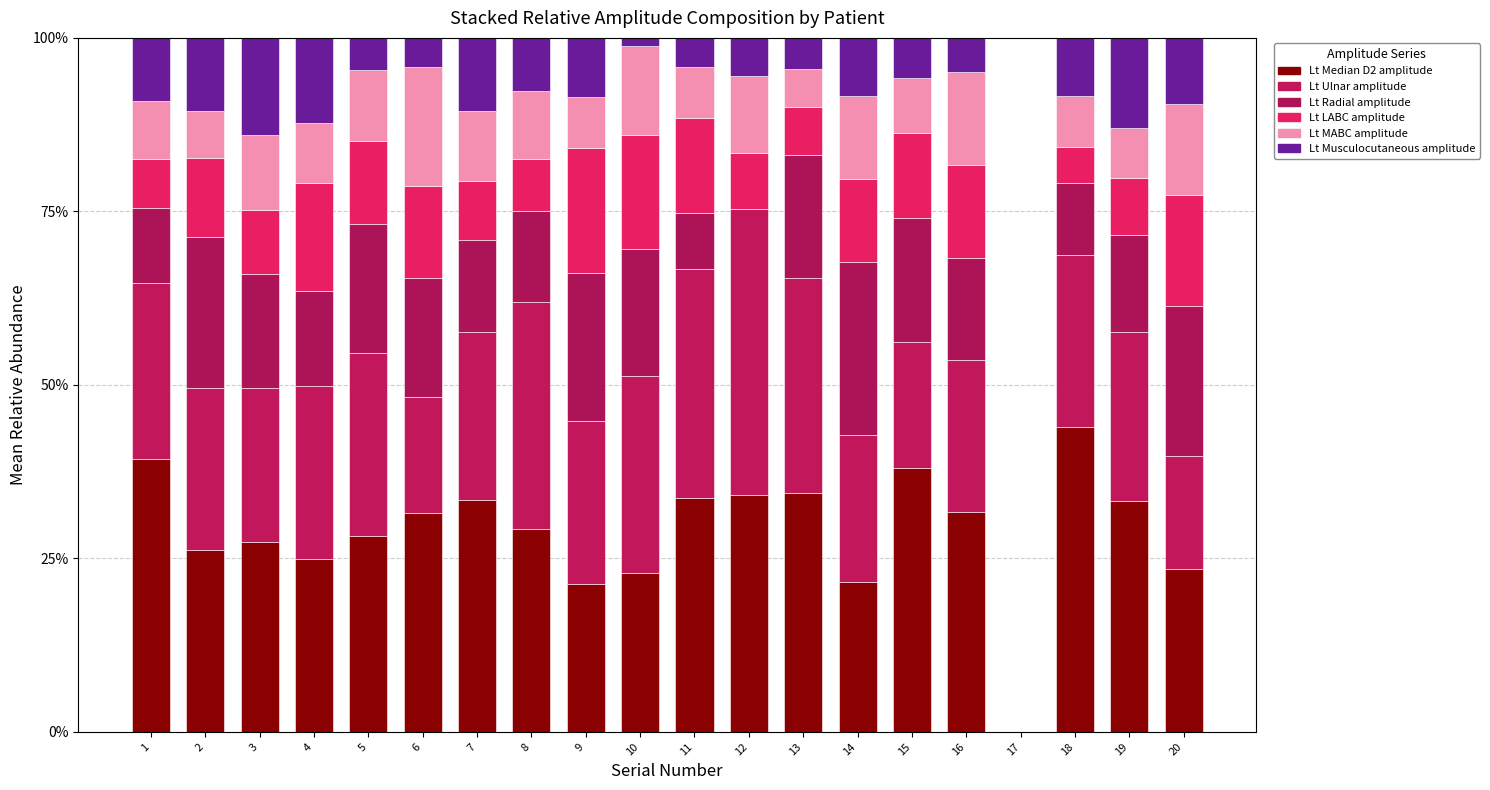

Where is Lt Ulnar amplitude nearest to the value 20?

14